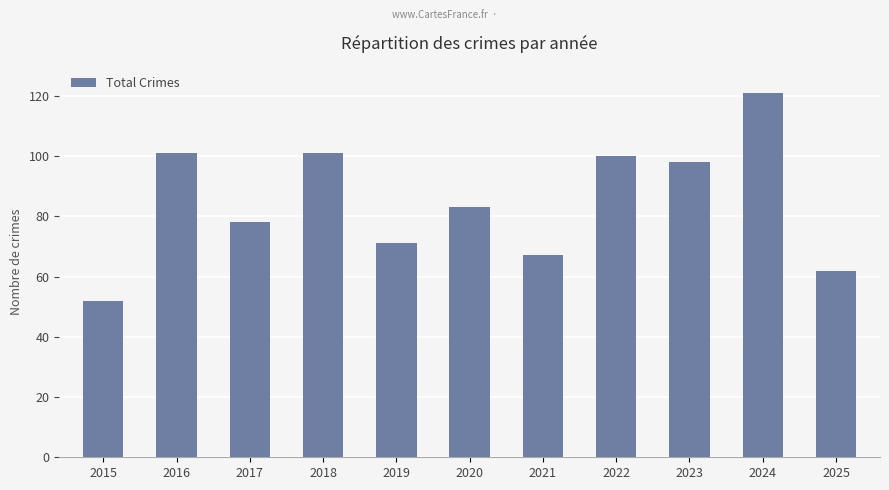

What is the value of the 5th bar from the left?

71